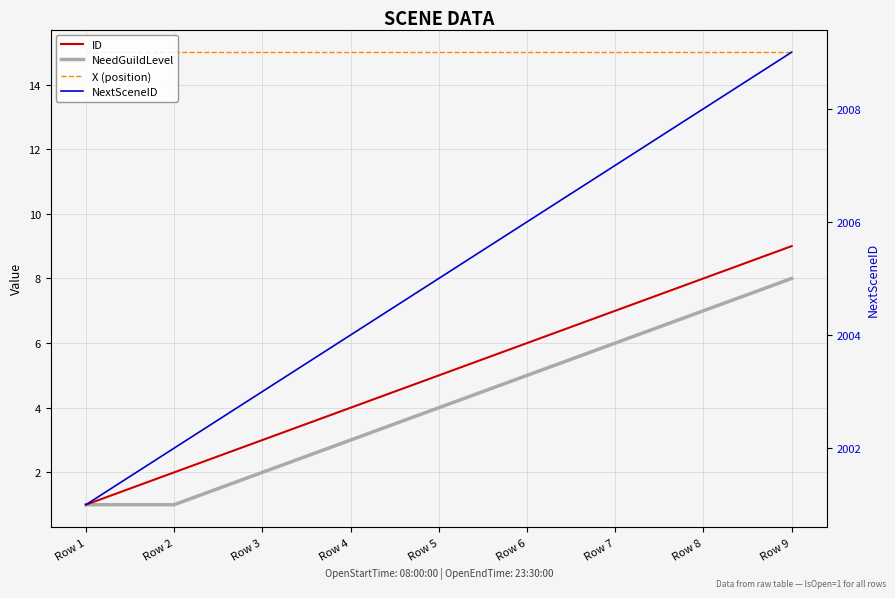

What is the total value across all series at Row 6?

2032